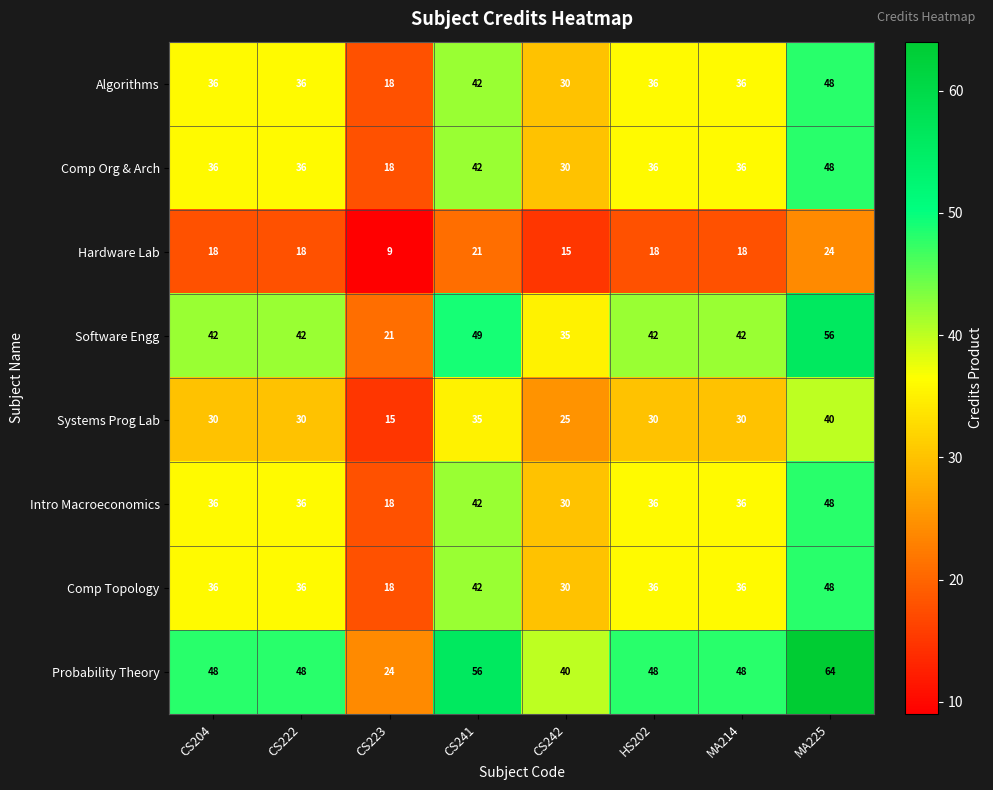

The value of Algorithms at CS204 is 36. True or false?

True